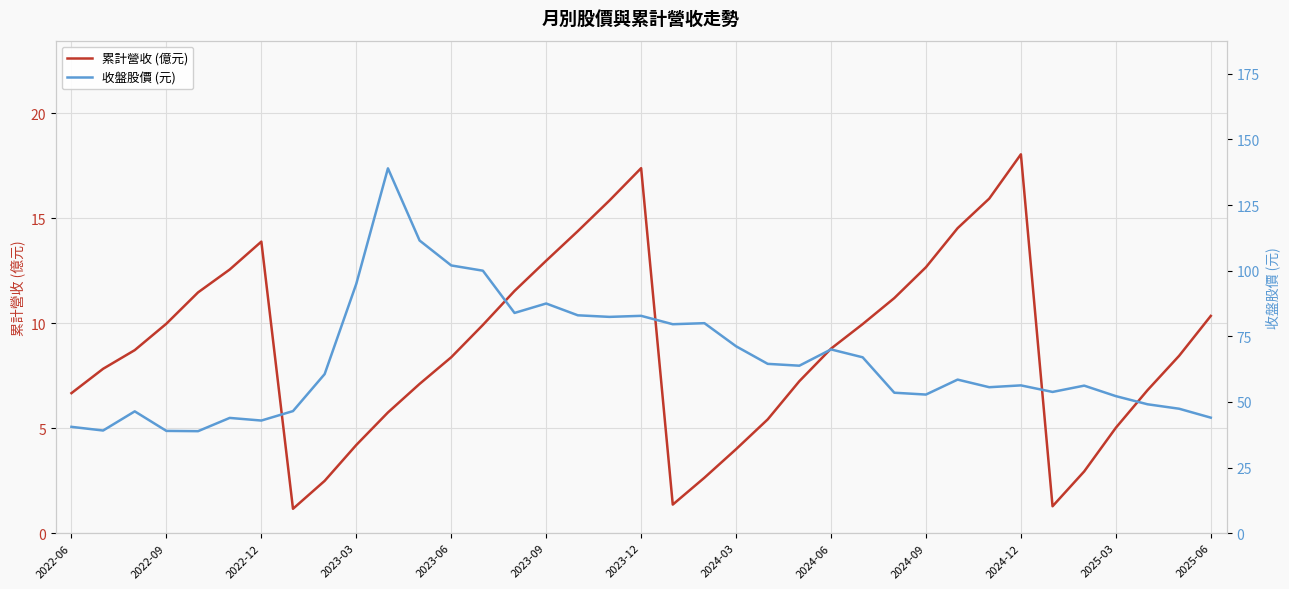

What is the minimum value for 累計營收 (億元)?

1.2